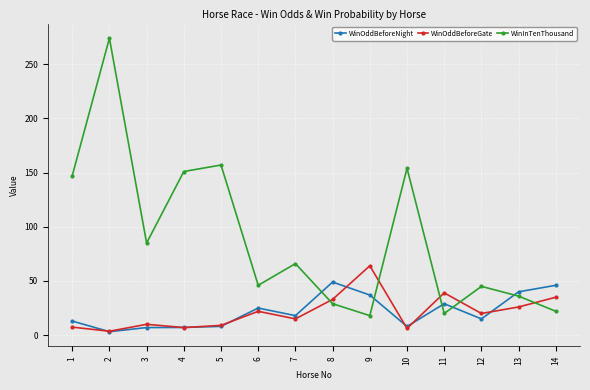

Rank the series by their maximum value, from highest to lowest.

WinInTenThousand, WinOddBeforeGate, WinOddBeforeNight